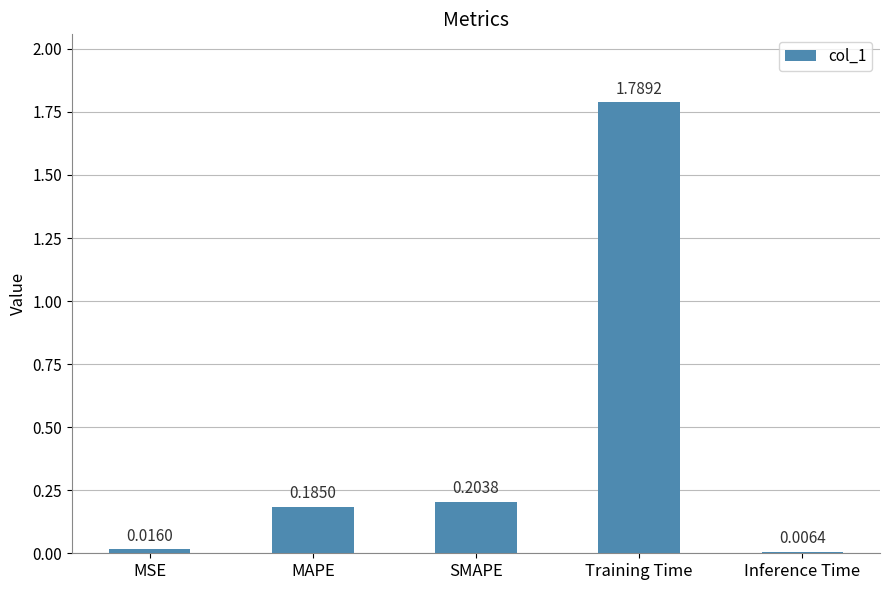

What is the label of the 2nd bar from the left?

MAPE